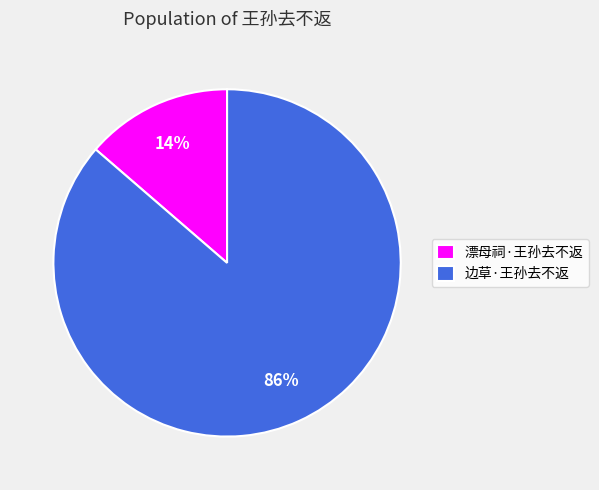

To the nearest percent, what is the average slice percentage?

50%